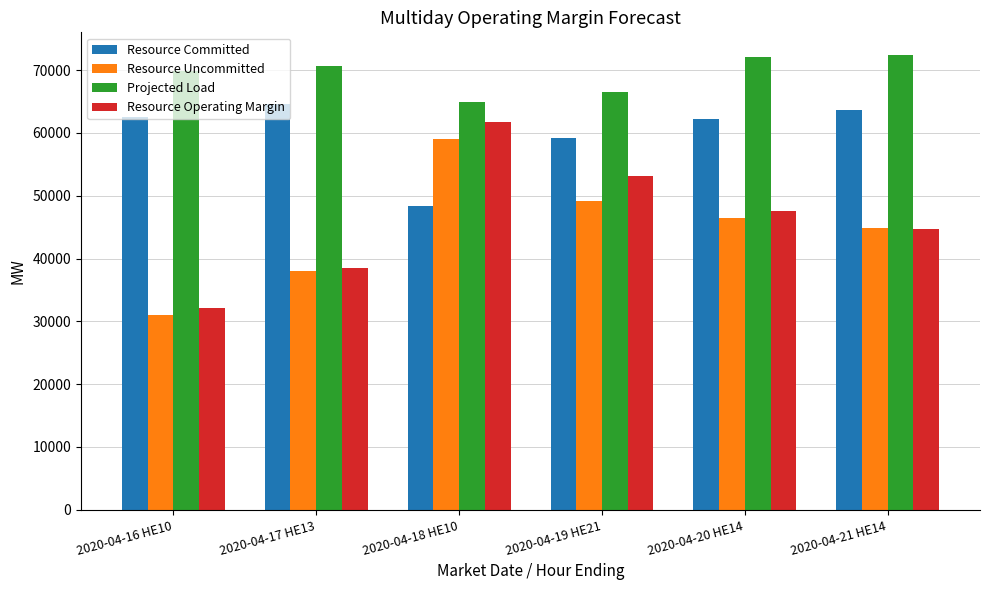

At which category is the sum across all series the highest?

2020-04-18 HE10